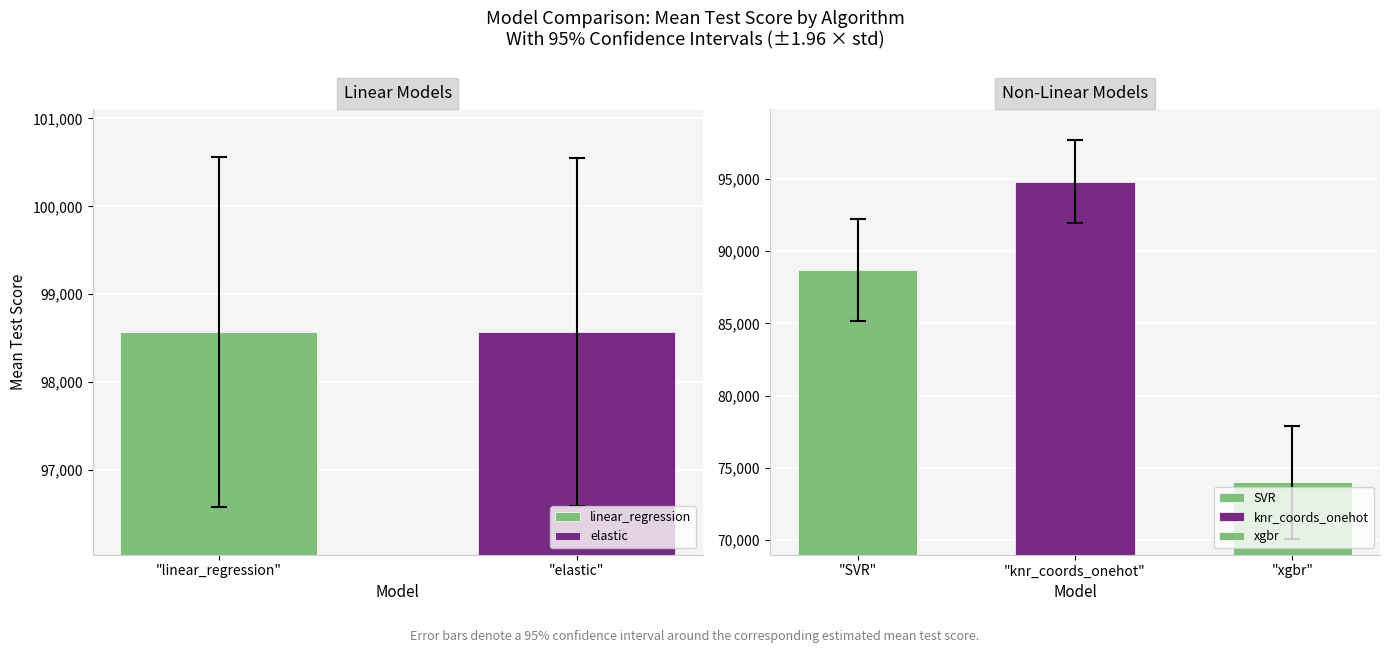

The mean_test_score series shows 94829.9 at knr_coords_onehot. True or false?

True